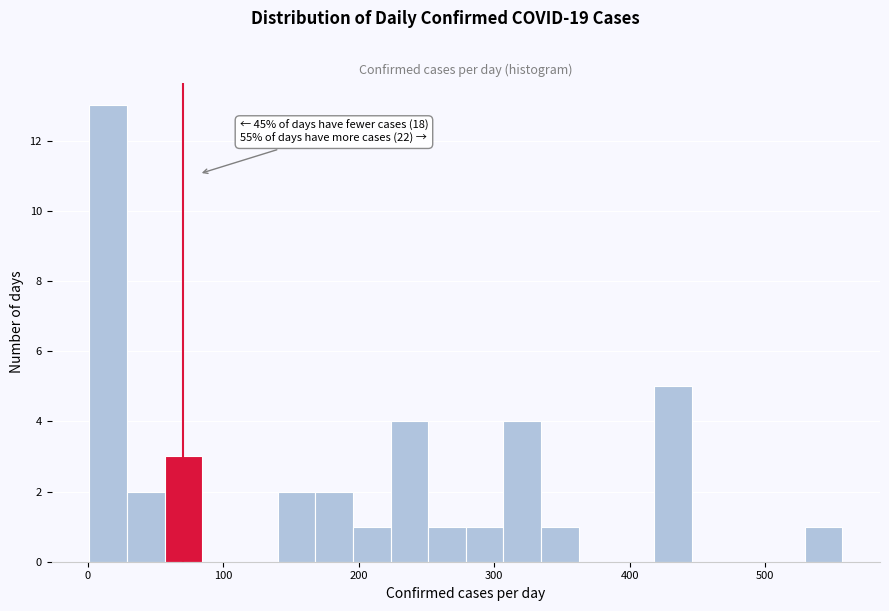

Around what value on the x-axis is the tallest bar? Give the approximate position of its centre, as read against the axis.

10